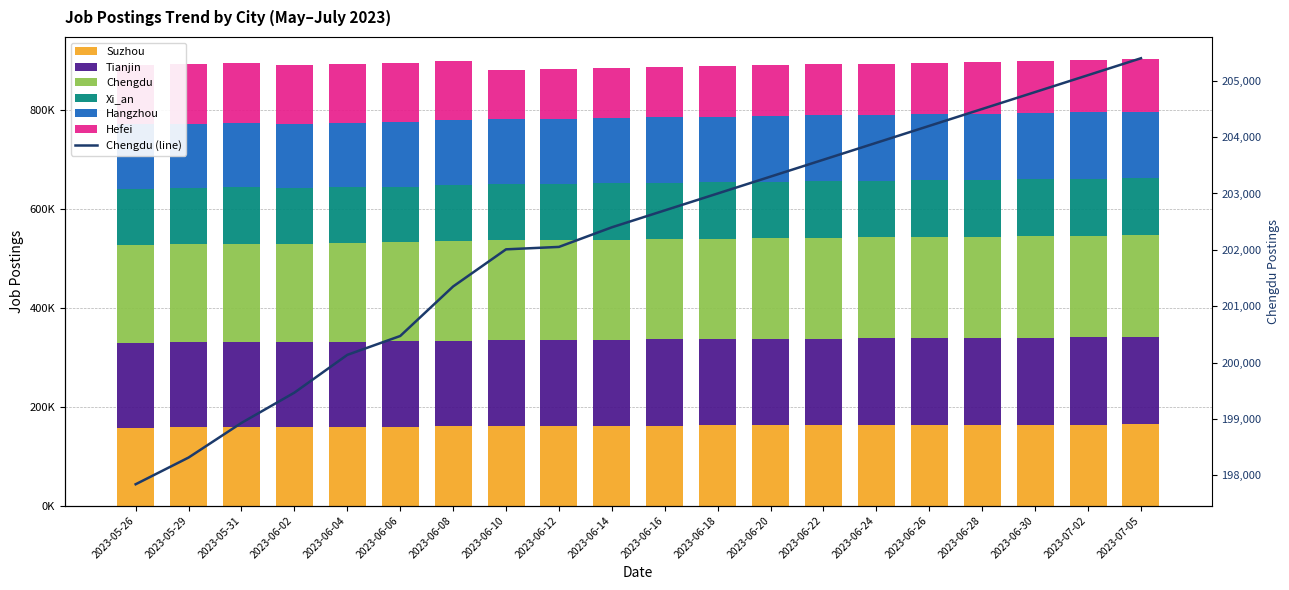

Reading left to right, what are all the values shown in this chart?

Suzhou: 157247	158308	158974	158797	159247	159769	160557	161000	161161	161500	161800	162100	162350	162600	162900	163100	163400	163700	164000	164300
Tianjin: 171594	172080	172243	171424	172167	172380	173060	173715	174058	174300	174600	174850	175100	175400	175700	175900	176100	176350	176600	176900
Chengdu: 197840	198314	198929	199466	200136	200471	201350	202009	202052	202400	202700	203000	203300	203600	203900	204200	204500	204800	205100	205400
Xi_an: 113784	113825	113878	112238	113114	112572	113316	114167	113879	114100	114300	114500	114700	114900	115100	115300	115500	115700	115900	116100
Hangzhou: 131037	130536	130957	130163	130073	130501	131487	132032	132012	132200	132400	132600	132800	133000	133200	133400	133600	133800	134000	134200
Hefei: 119342	119833	120038	118670	119102	119594	120177	98983	100735	101200	101700	102200	102700	103200	103700	104200	104700	105200	105700	106200